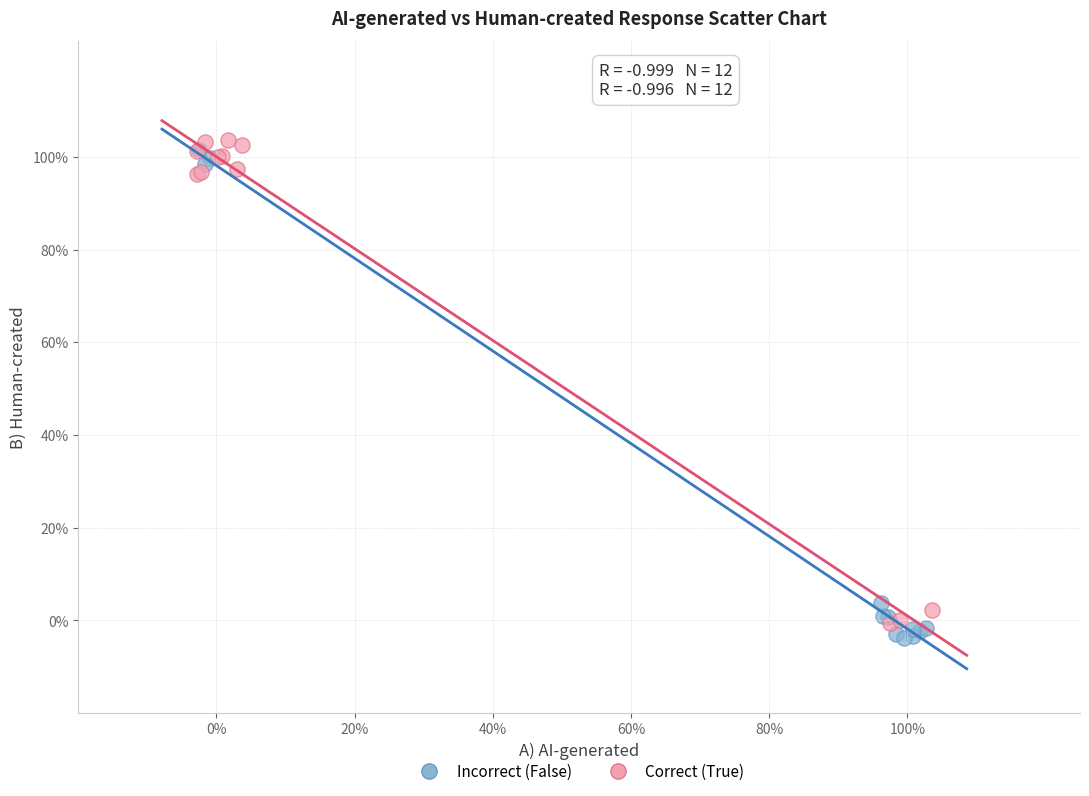

What are all the series names shown in the legend?

Incorrect (False), Correct (True)